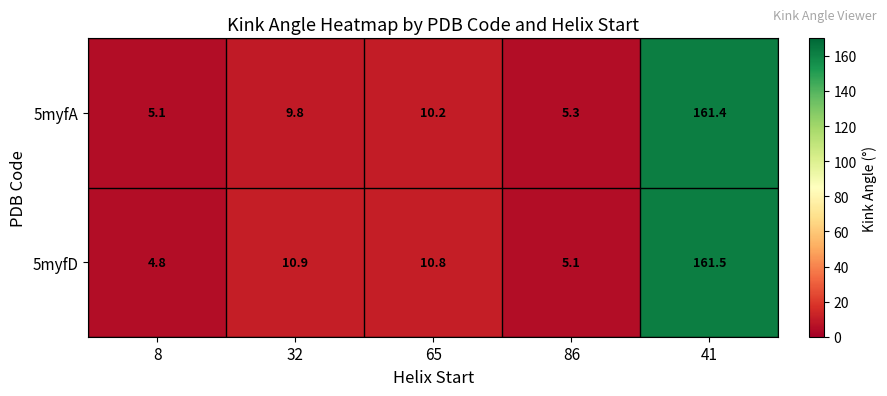

How many series are shown in this chart?

2